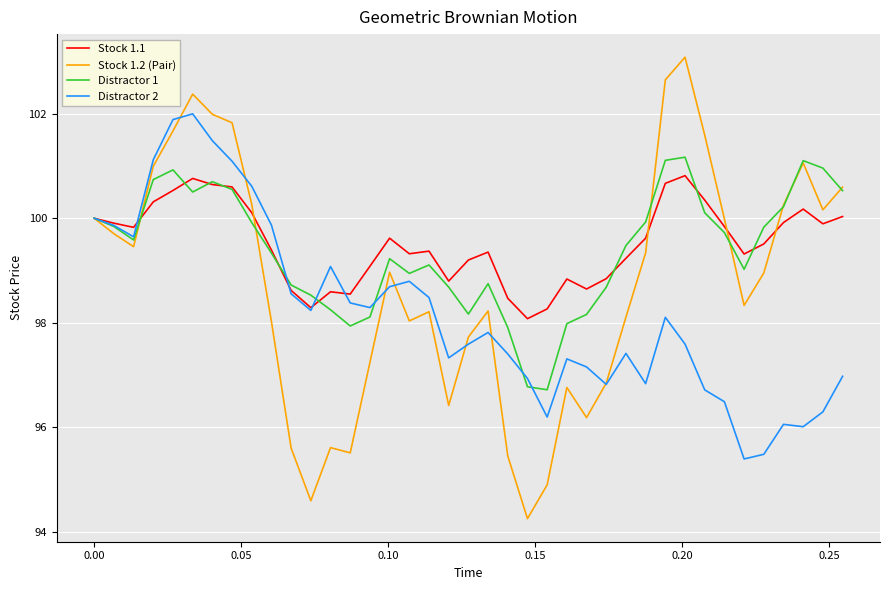

What is the maximum value shown in the chart?

103.1